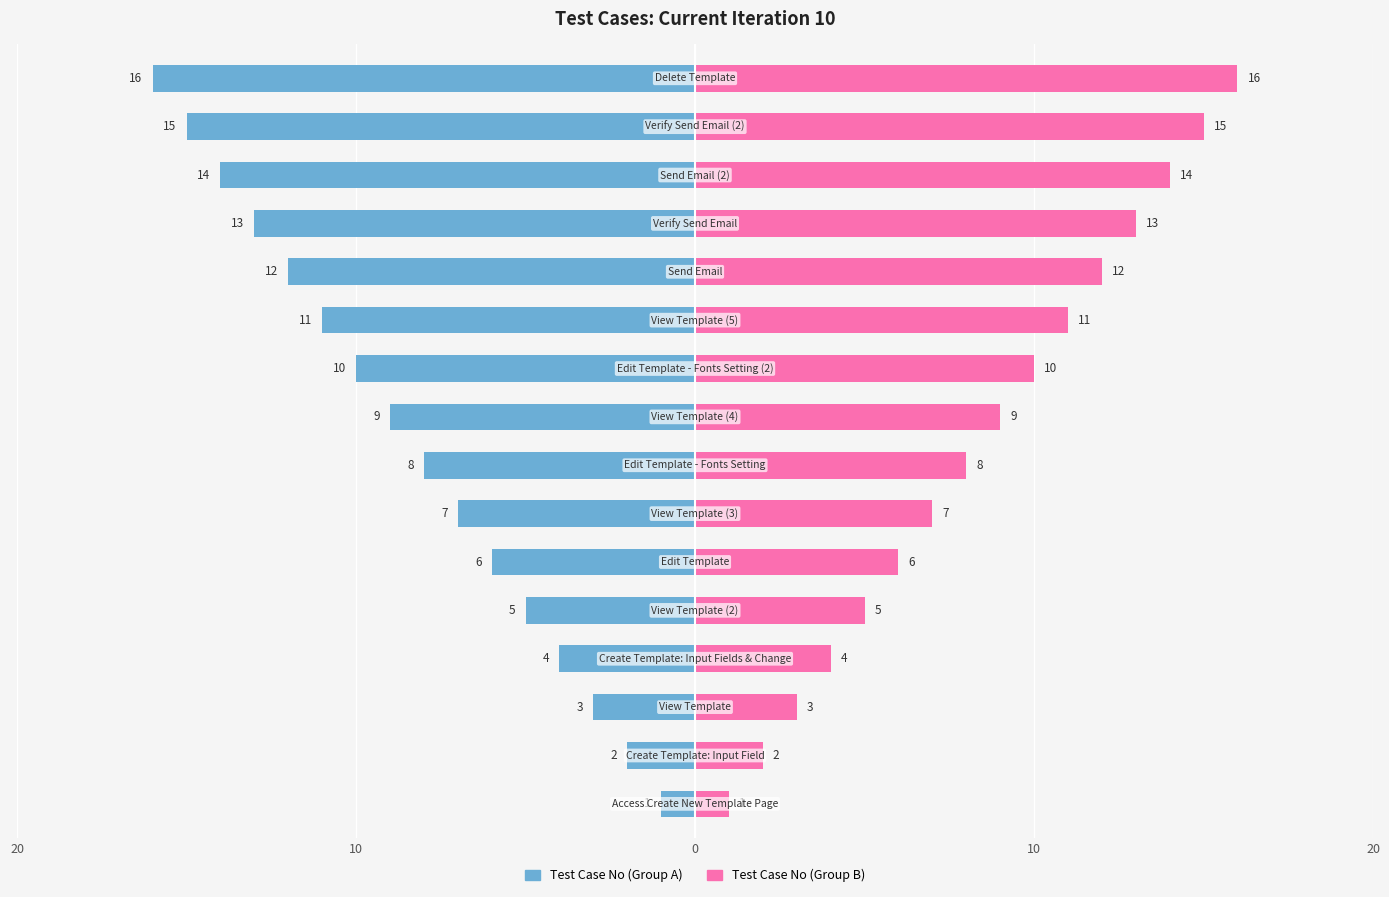

What is the difference between the highest and lowest values at 10?

4